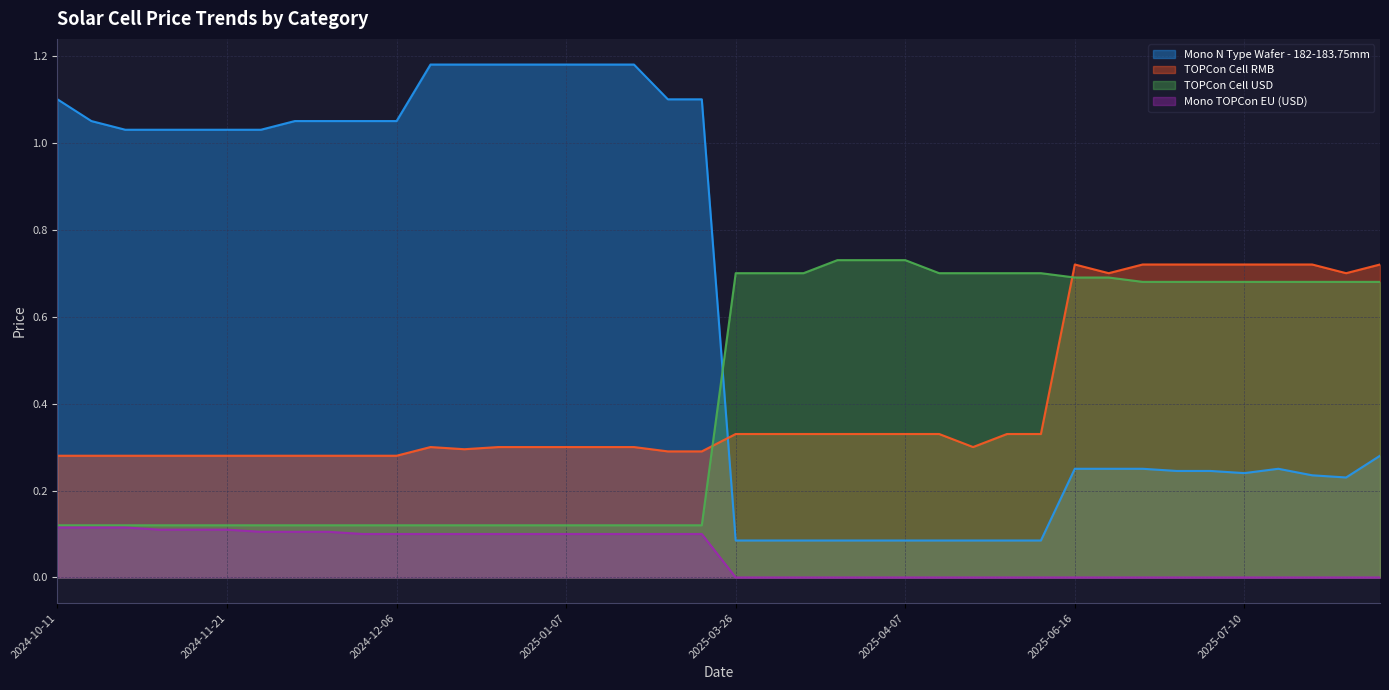

Is the value of Mono N Type Wafer - 182-183.75mm at 2025-01-25 greater than the value of TOPCon Cell RMB at 2025-01-28?

Yes